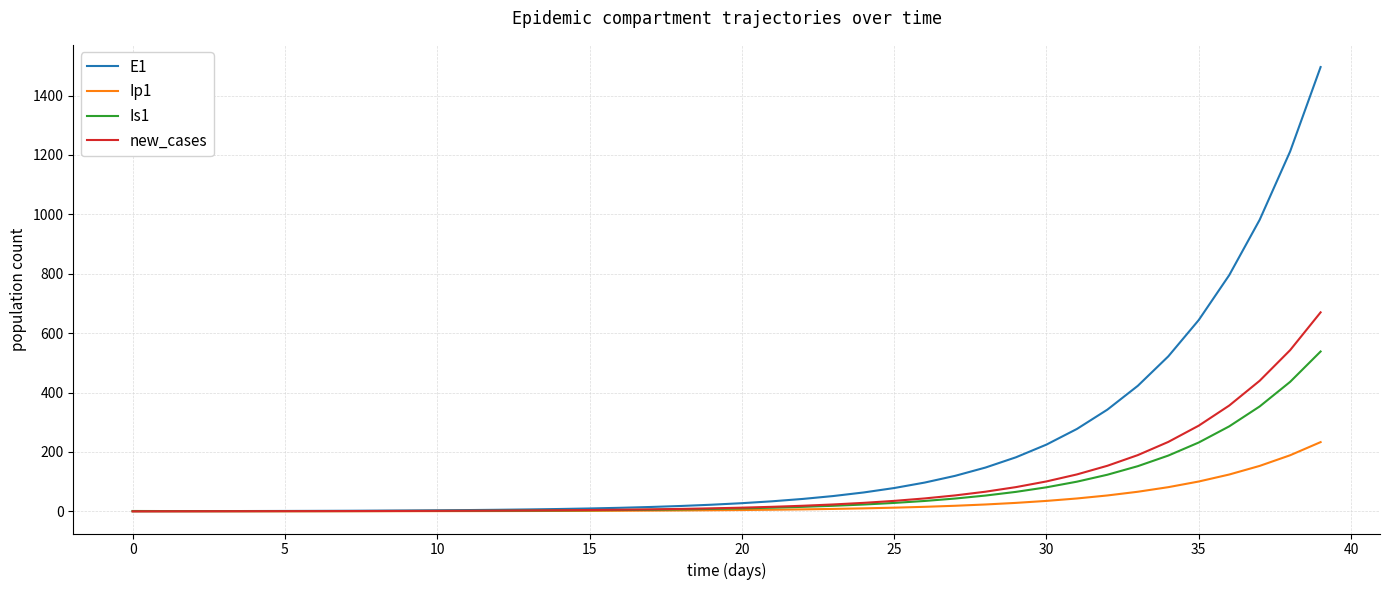

Rank the series by their maximum value, from highest to lowest.

E1, new_cases, Is1, Ip1